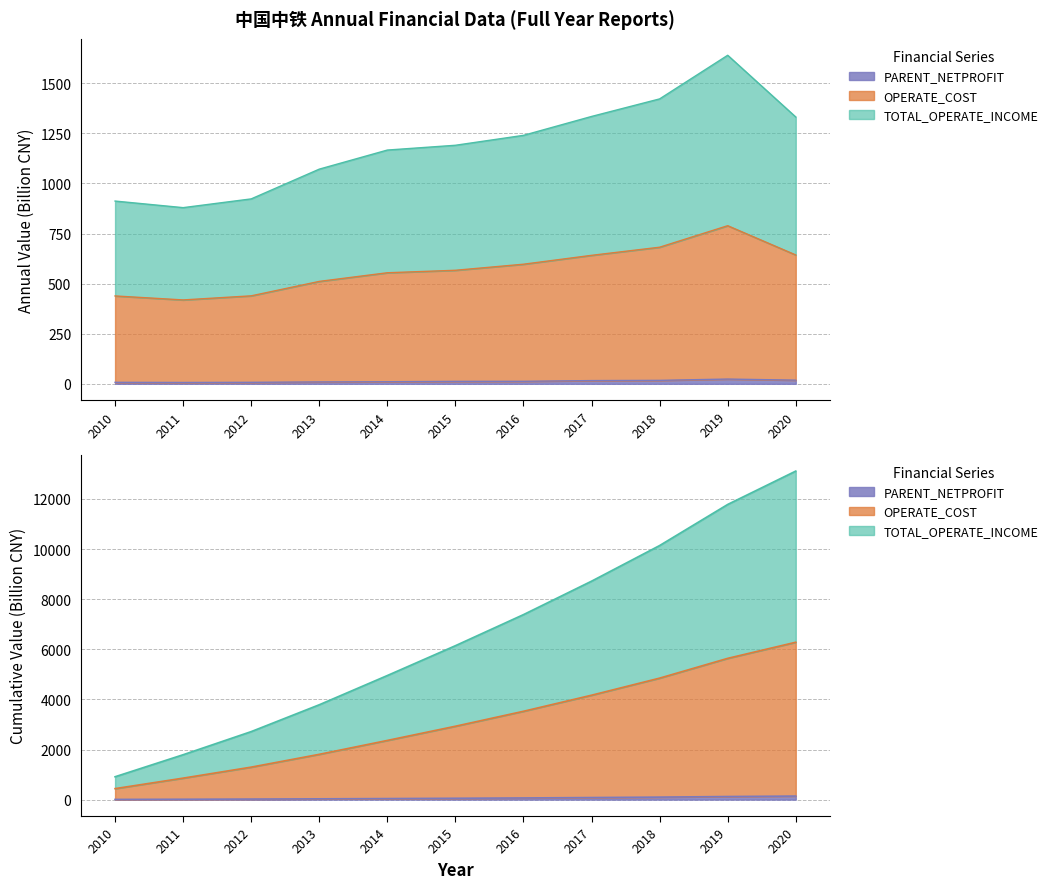

True or false: OPERATE_COST and PARENT_NETPROFIT intersect in this chart.

False